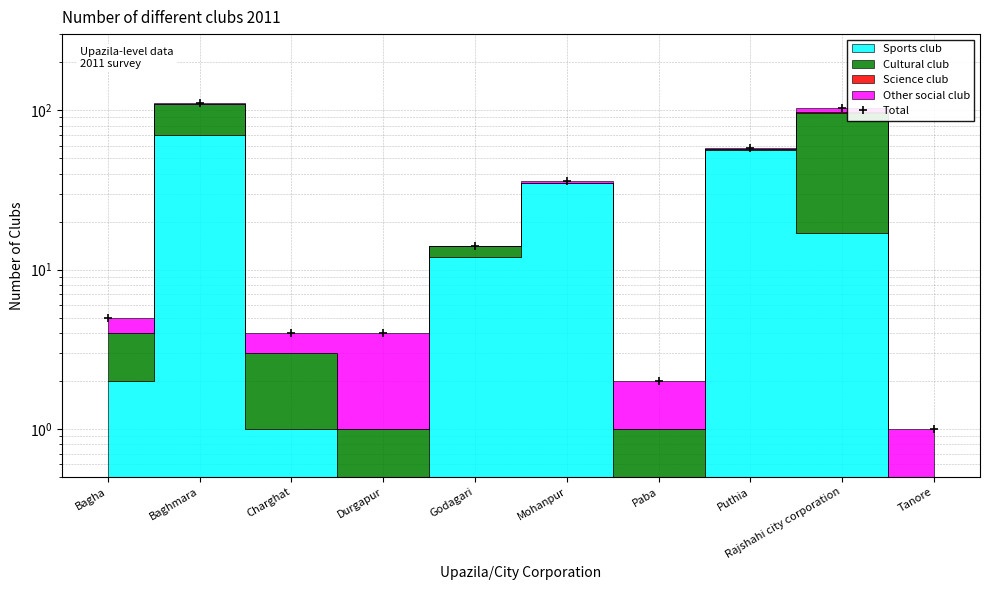

What position from the left is Paba?

7